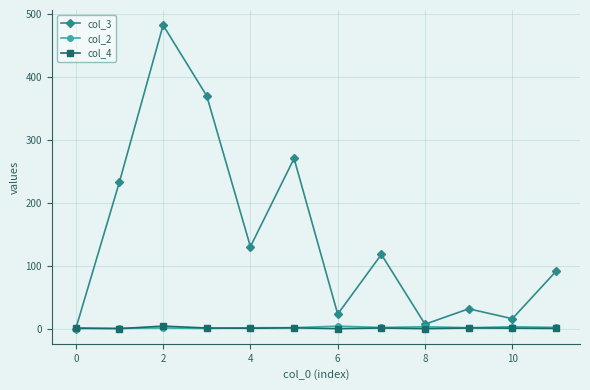

What is the sum of all col_3 values?

1783.2